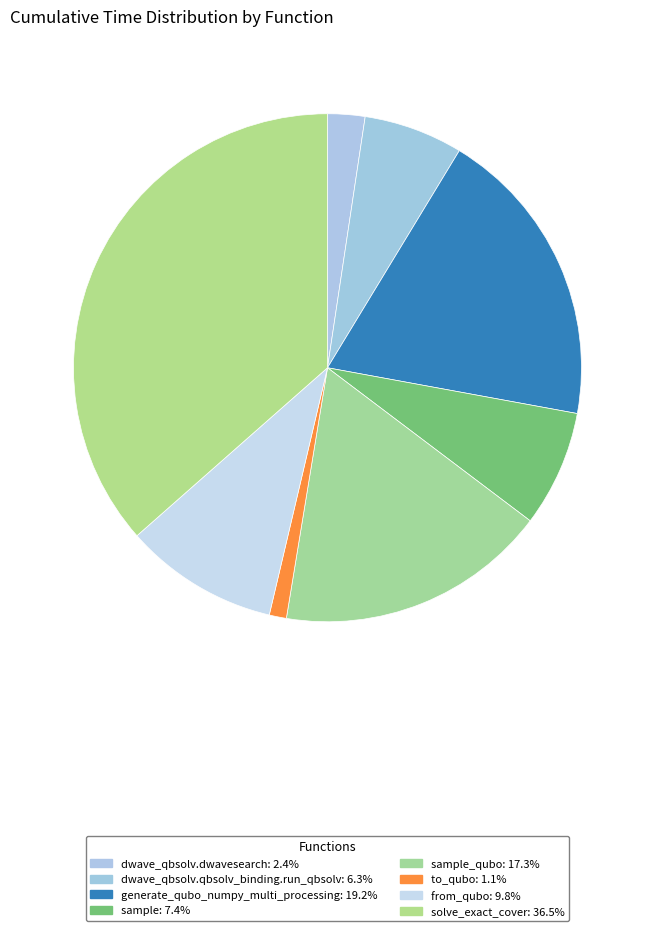

Rank the categories by value from lowest to highest.

to_qubo, dwave_qbsolv.dwavesearch, dwave_qbsolv.qbsolv_binding.run_qbsolv, sample, from_qubo, sample_qubo, generate_qubo_numpy_multi_processing, solve_exact_cover